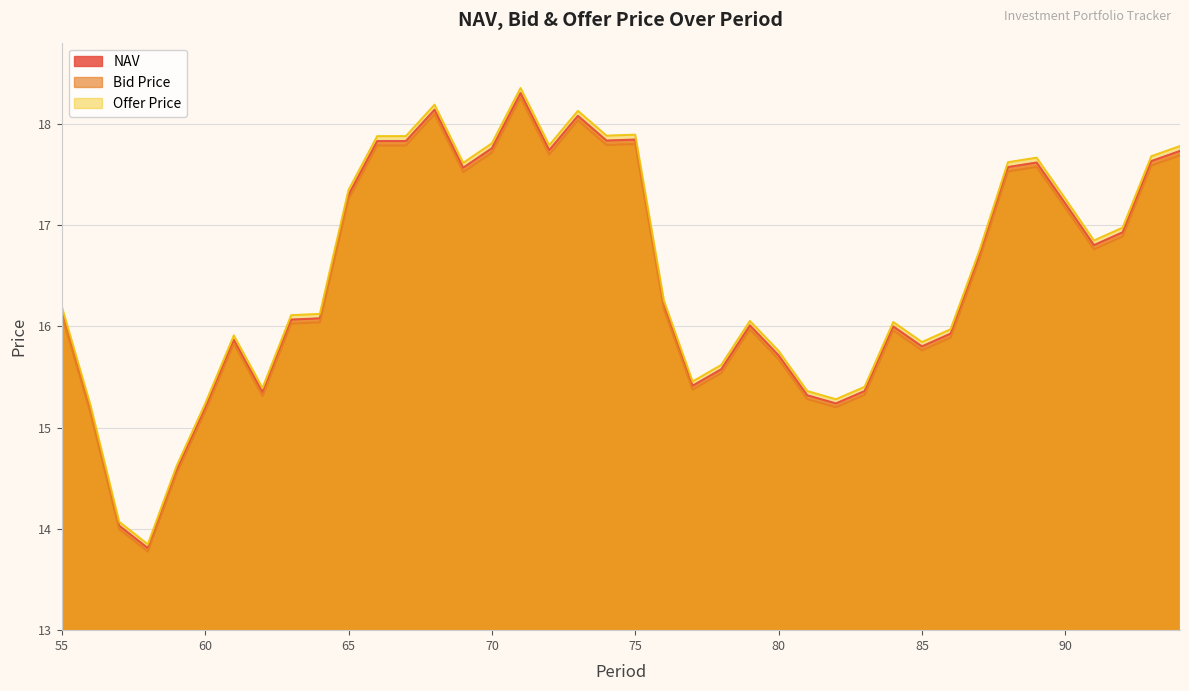

Which has a higher value, 92 or 56?

92